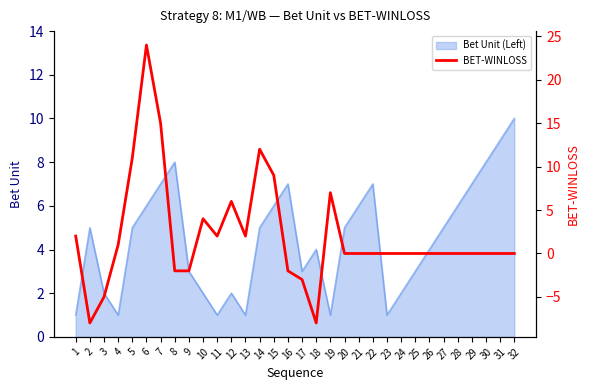

Is it true that Bet Unit (Left) equals 10 at 22?

False